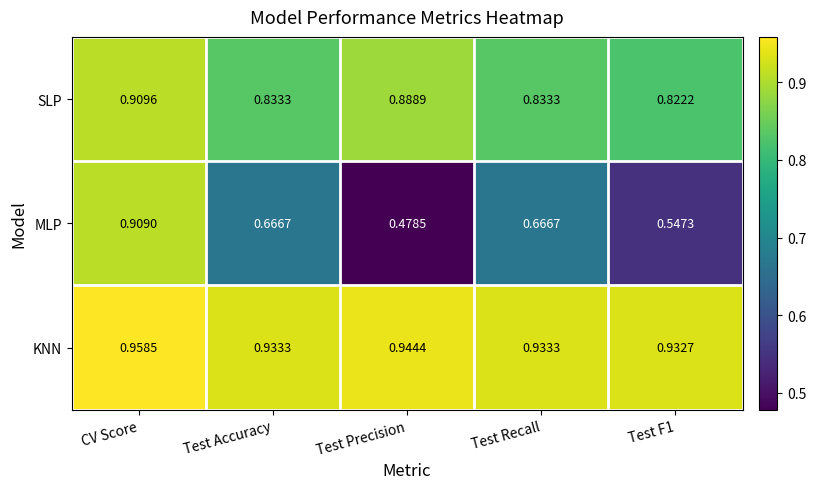

Which series has the widest spread of values?

MLP